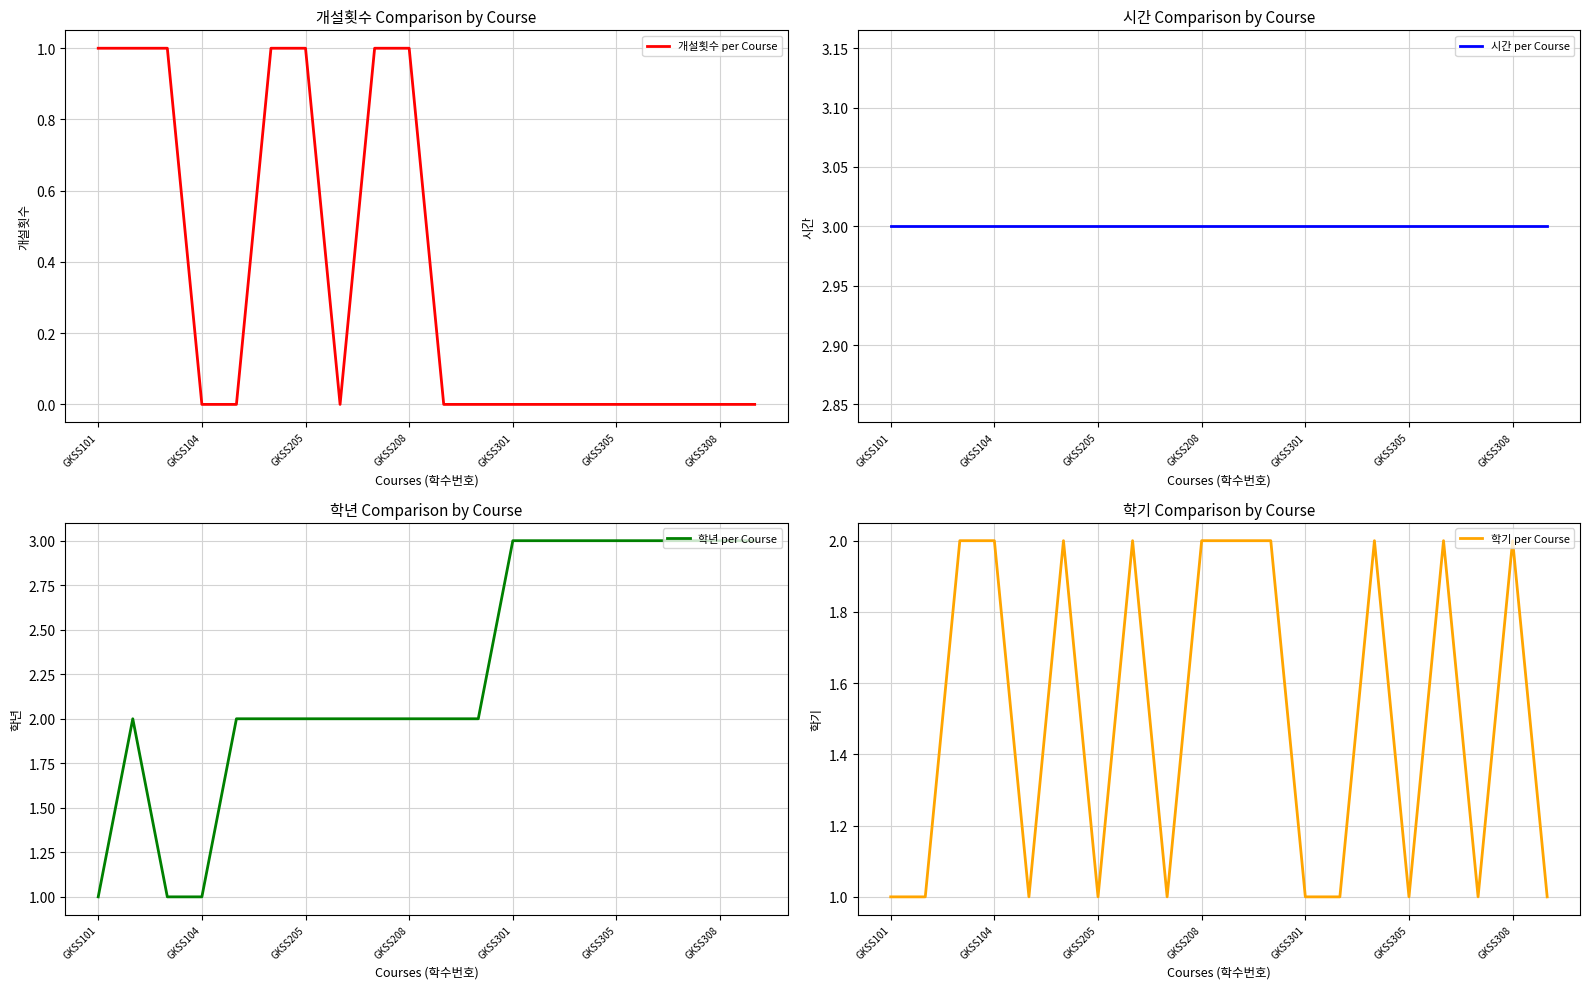

What are all the series names shown in the legend?

개설횟수 per Course, 시간 per Course, 학년 per Course, 학기 per Course